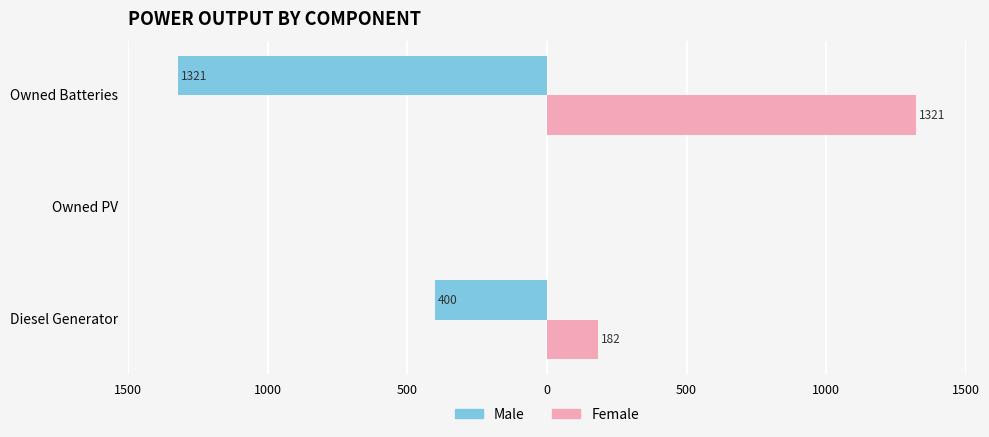

How many values in Male are below zero?

2